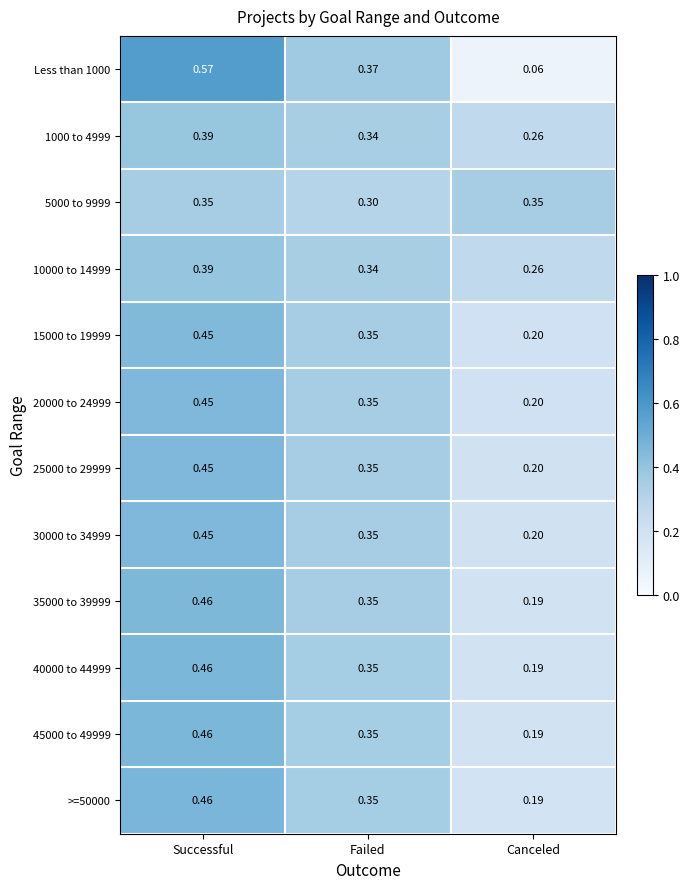

At which label does 10000 to 14999 reach its peak?

Successful